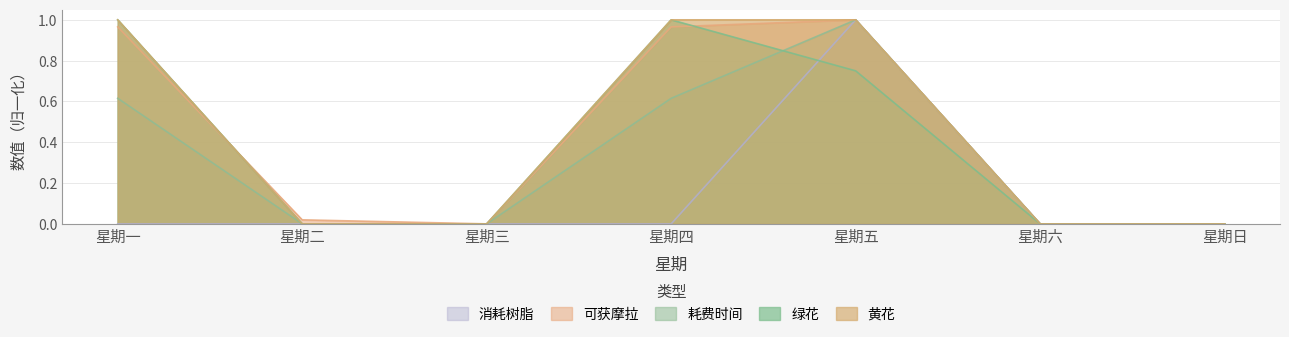

Is the value of 可获摩拉 at 星期一 greater than the value of 消耗树脂 at 星期日?

Yes